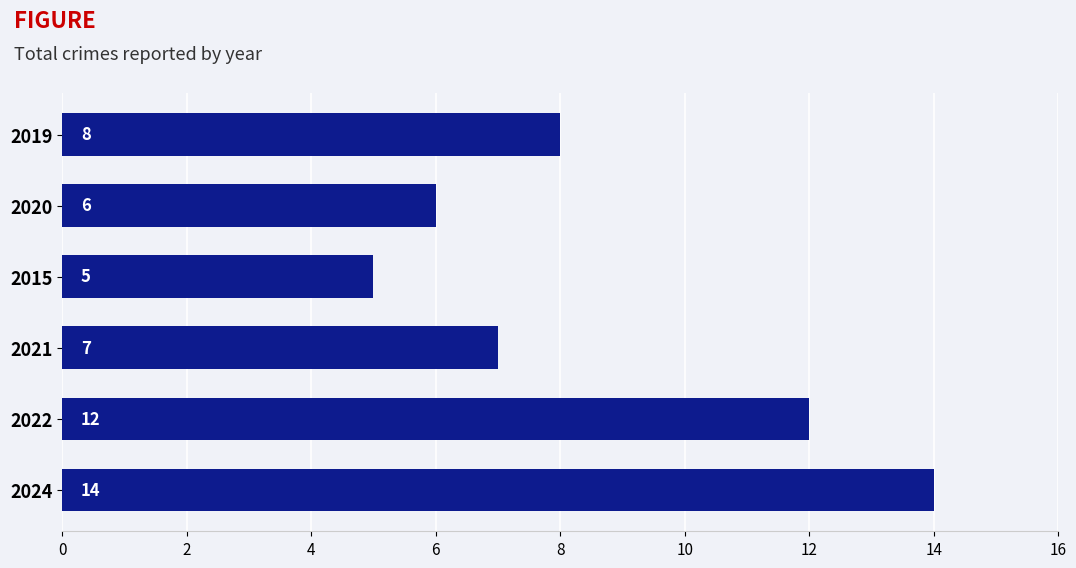

What is the difference between the second highest and minimum values?

7